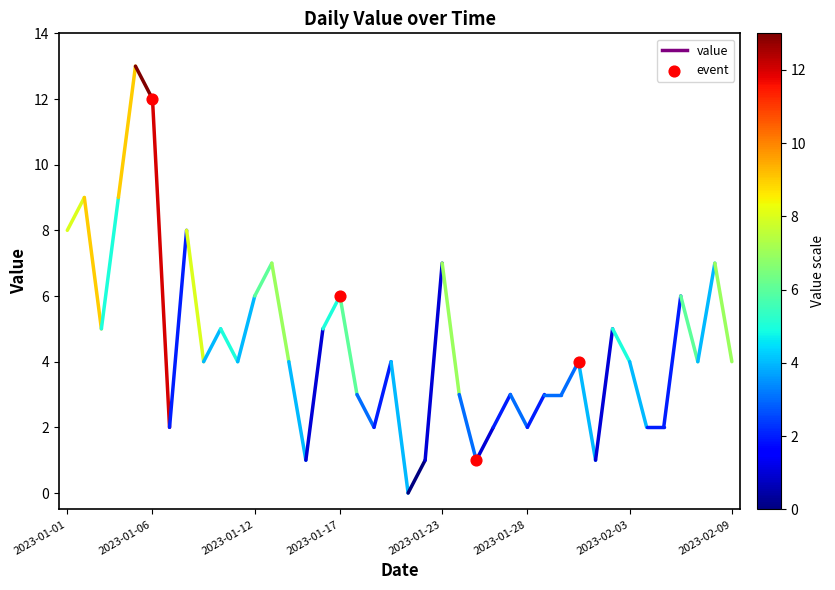

What is the range of Y values (max minus min)?

11